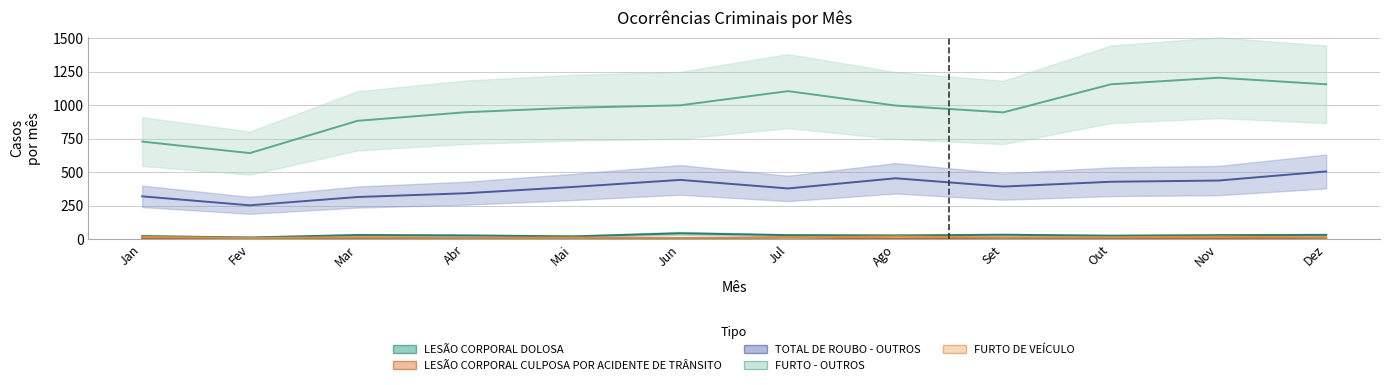

True or false: TOTAL DE ROUBO - OUTROS and LESÃO CORPORAL DOLOSA intersect in this chart.

False